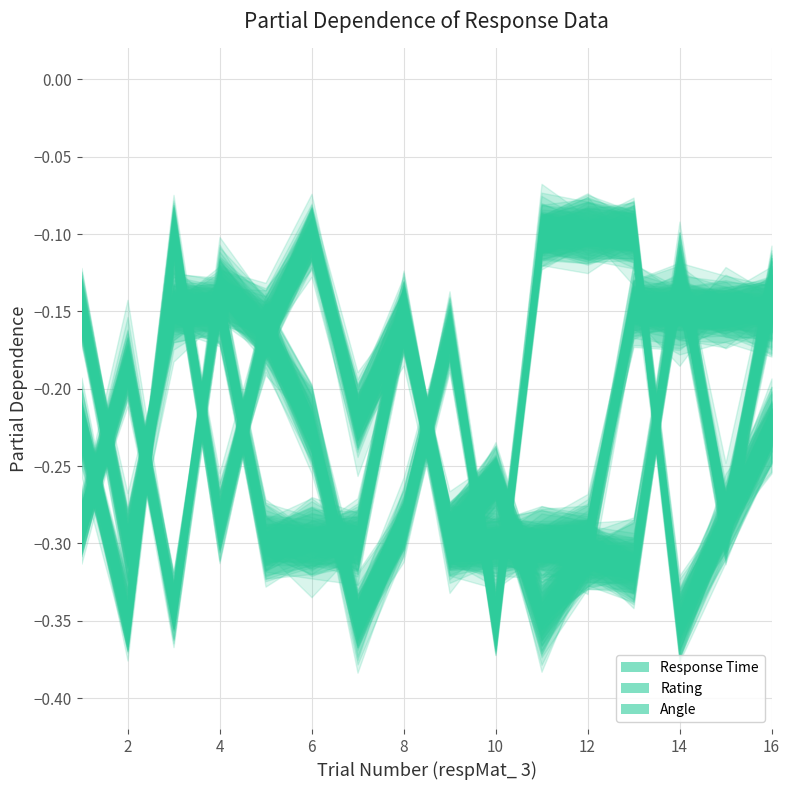

Which series has the largest total across all categories?

Angle (respMat_ 7)